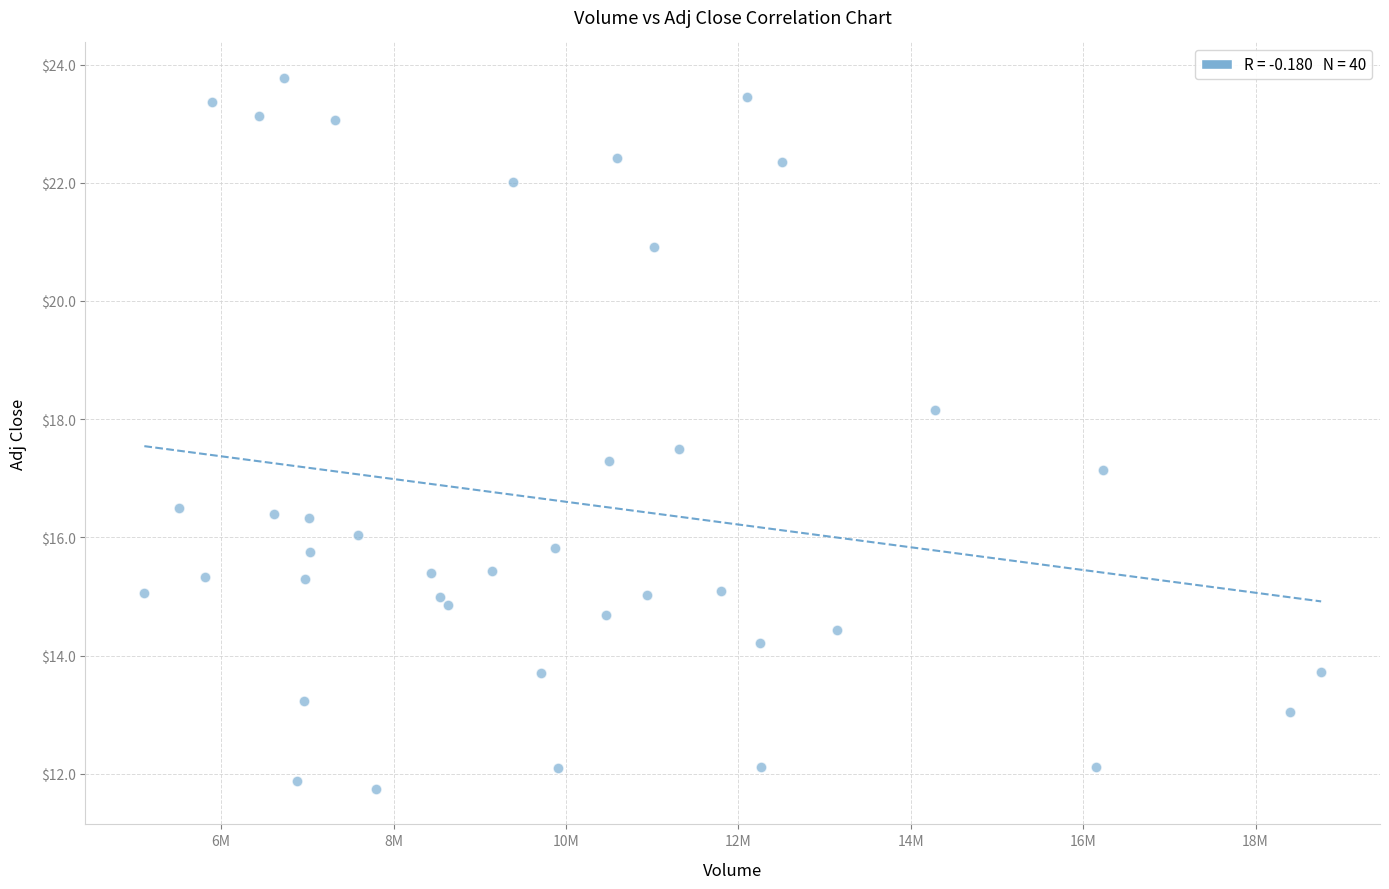

What Y value in the scatter plot is closest to 17?

17.1